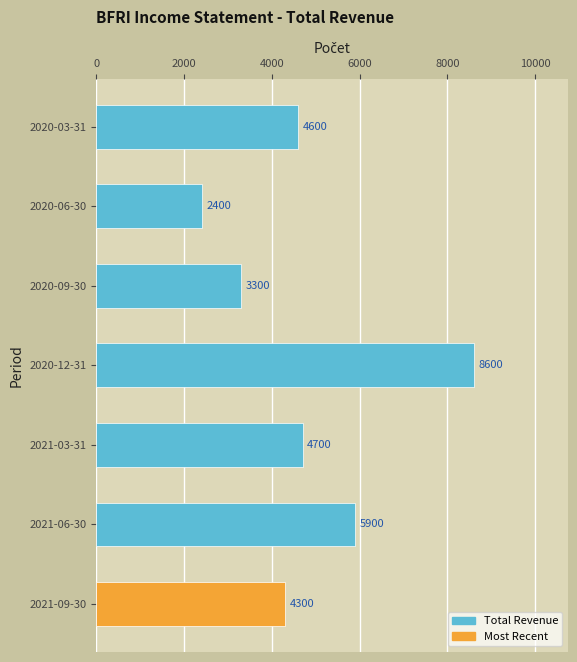

Rank the categories by value from highest to lowest.

2020-12-31, 2021-06-30, 2021-03-31, 2020-03-31, 2021-09-30, 2020-09-30, 2020-06-30